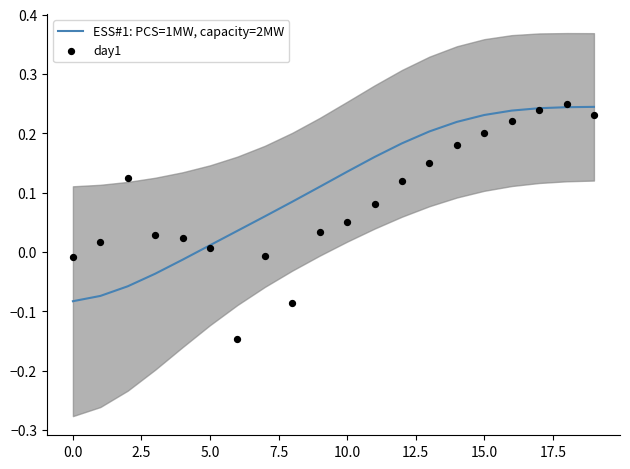

Which series has the largest total across all categories?

ESS#1: PCS=1MW, capacity=2MW